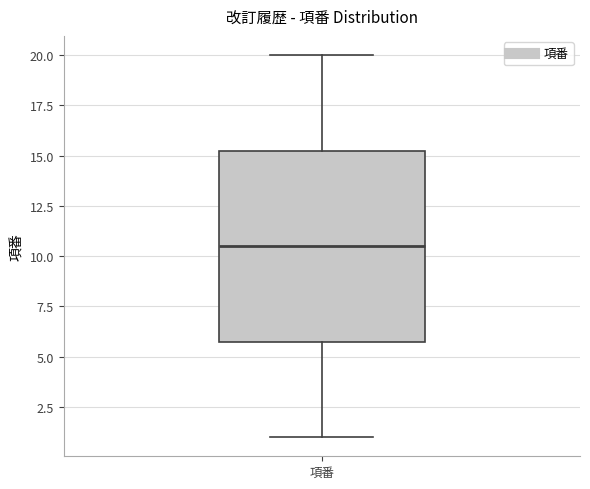

Read this box plot against the y-axis: the position of the median line, the range covered by the box, and the ends of both whiskers. The values are not printed on the chart, so give them approximately, as read against the axis.

median 10.5, box 6.0 to 15.5, whiskers 1.0 to 20.0